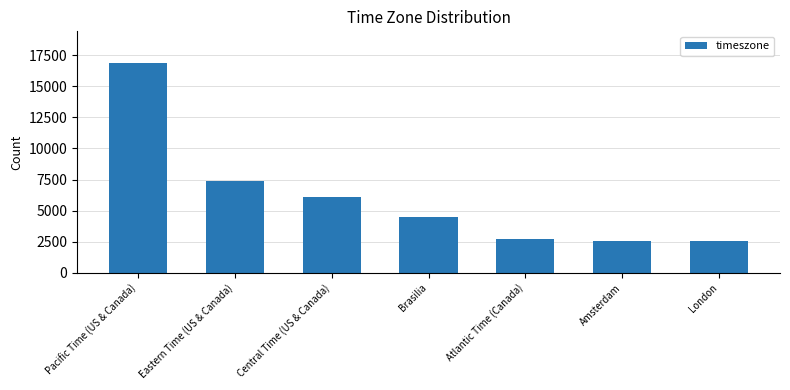

What position from the left is Atlantic Time (Canada)?

5